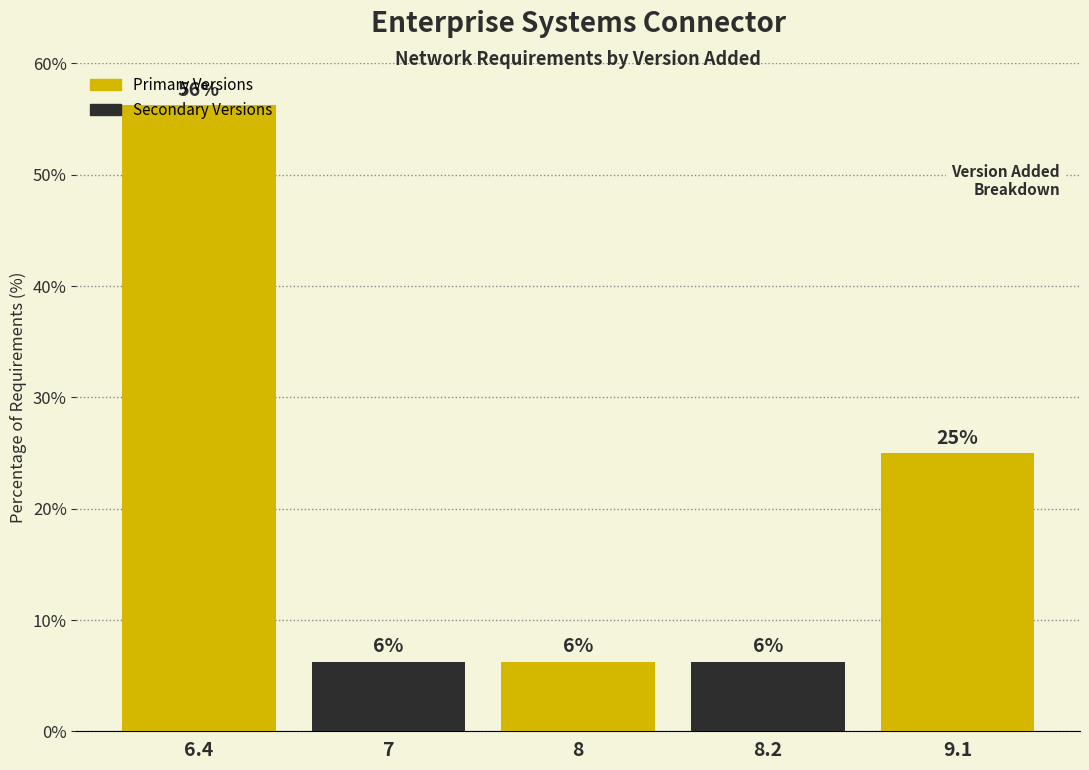

How many bars are there in total?

5